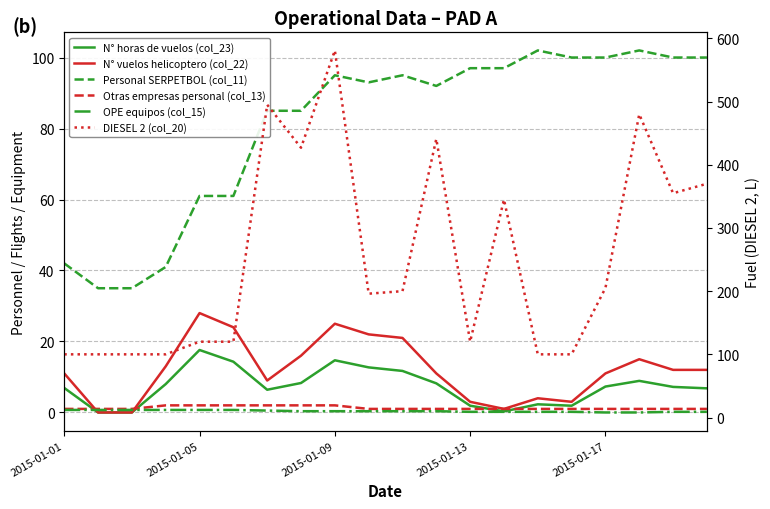

True or false: OPE equipos (col_15) and Otras empresas personal (col_13) intersect in this chart.

False